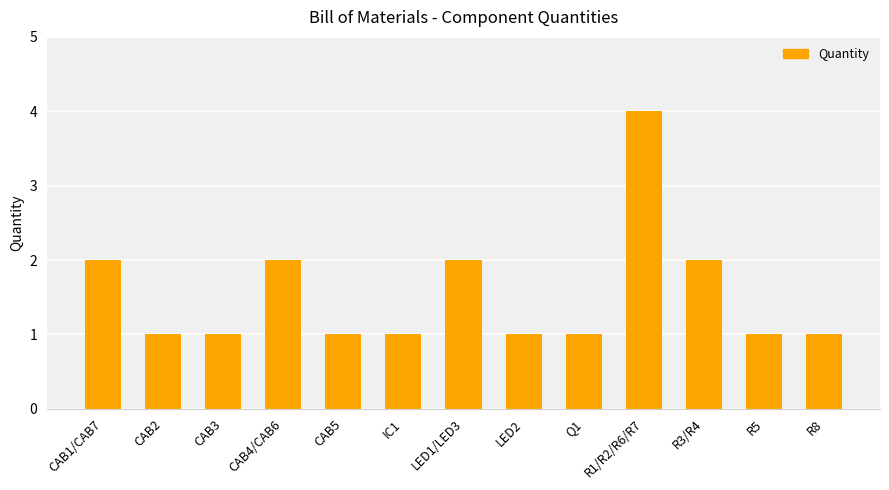

At which category does the chart reach its peak across all series?

R1/R2/R6/R7